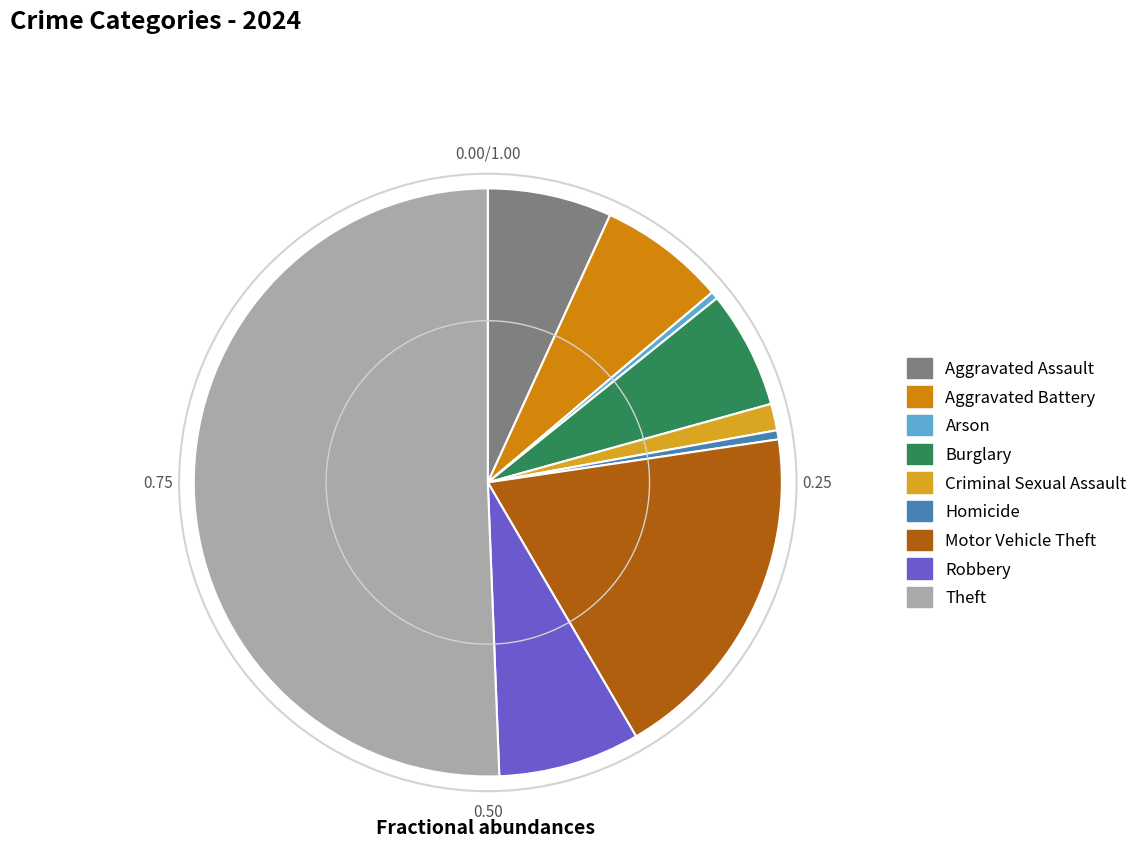

Rank the categories by value from highest to lowest.

Theft, Motor Vehicle Theft, Robbery, Aggravated Battery, Aggravated Assault, Burglary, Criminal Sexual Assault, Homicide, Arson